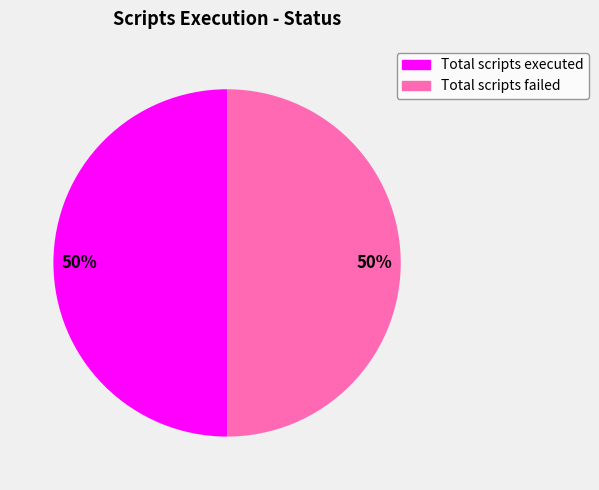

How many segments does this pie chart have?

2